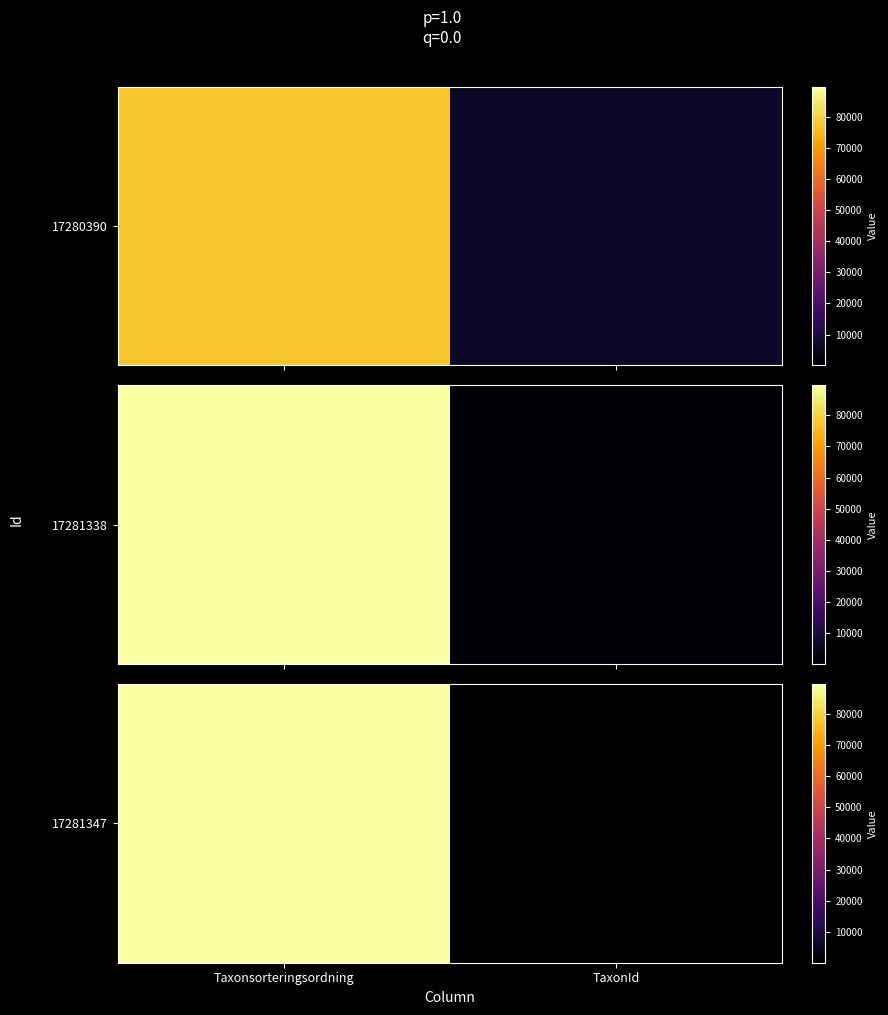

Which has a higher value, Taxonsorteringsordning or TaxonId?

Taxonsorteringsordning